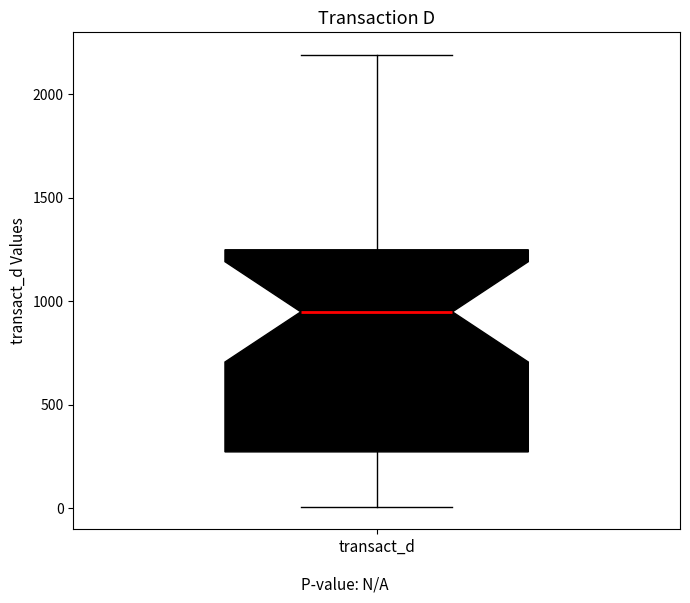

Transcribe this box plot: give where the median line is, the range the box spans, and where the two whiskers end, as read against the y-axis. The values are not printed on the chart, so give them approximately, as read against the axis.

median 950, box 250 to 1250, whiskers 0 to 2200